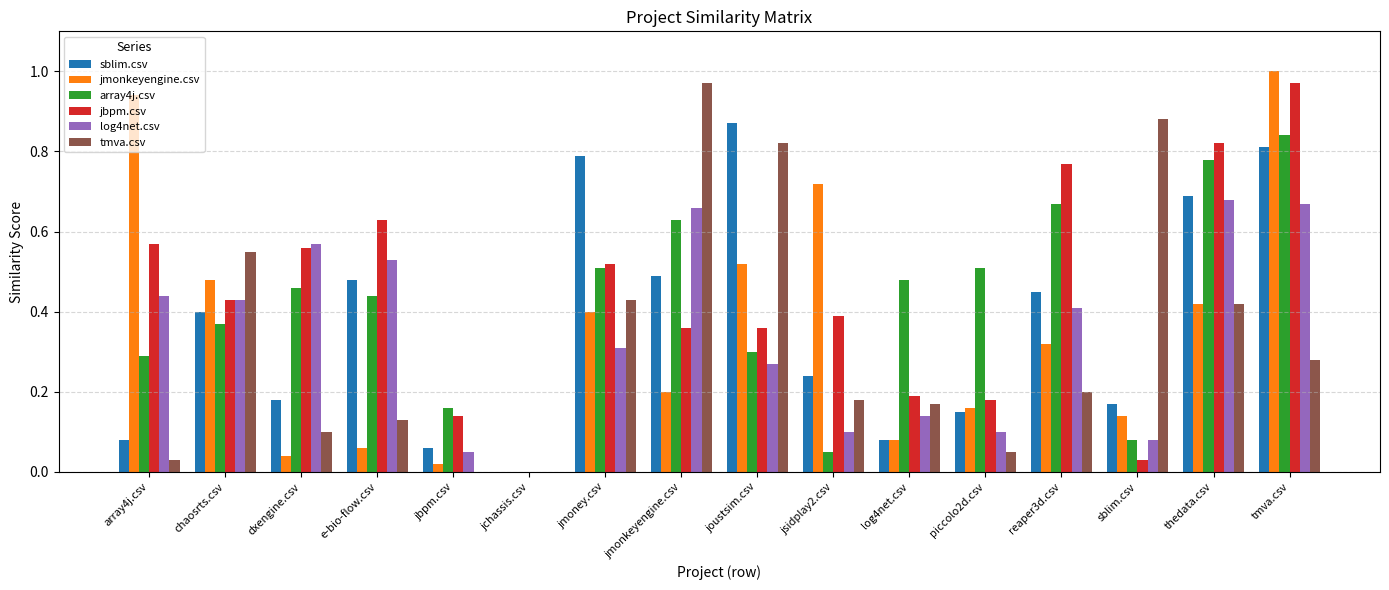

Which series has the widest spread of values?

jmonkeyengine.csv